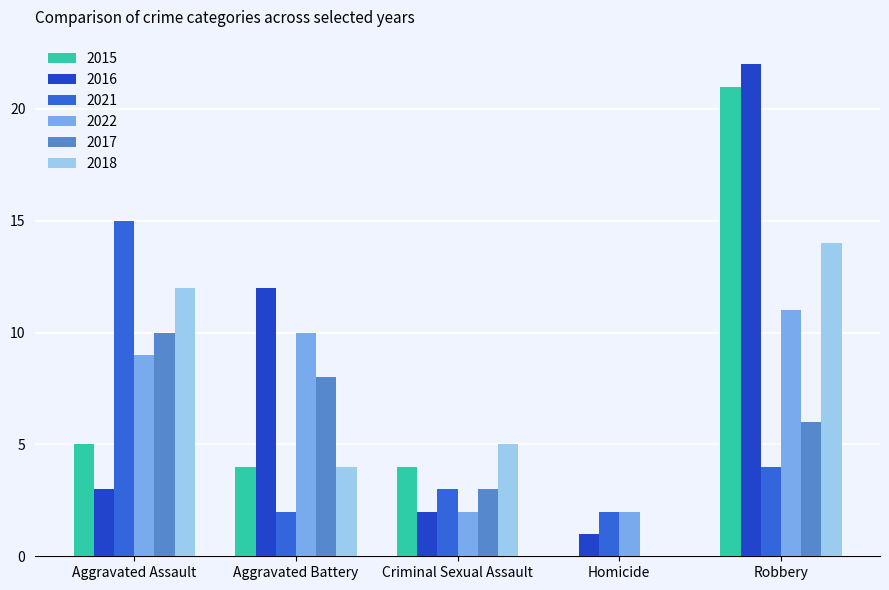

How many categories are shown in the chart?

5